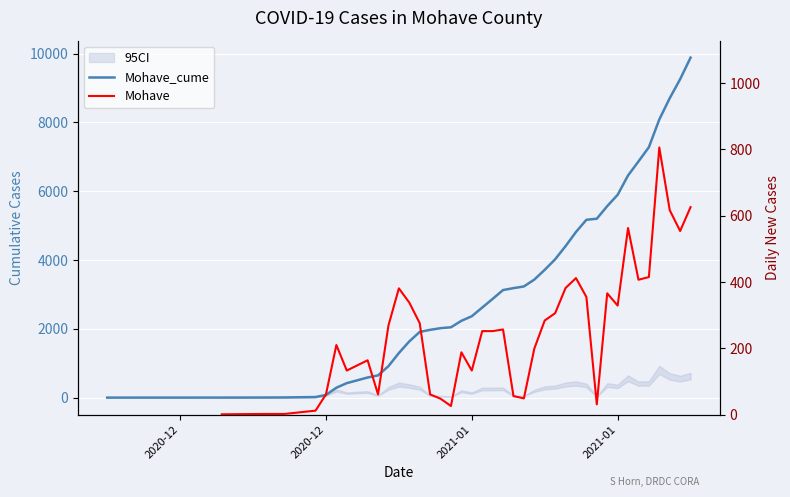

The value of Mohave at 20 is 128.7. True or false?

False